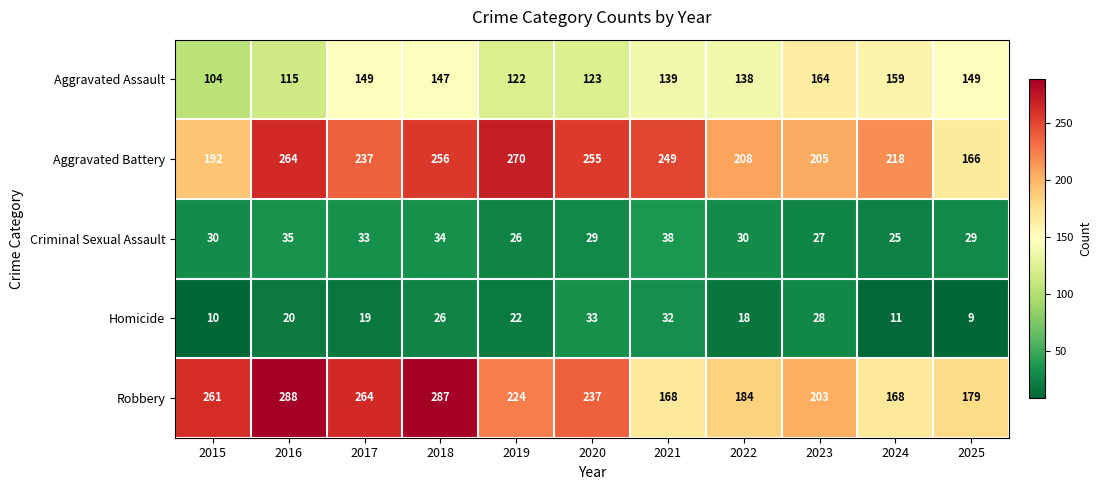

Is it true that Homicide equals 7 at 2024?

False